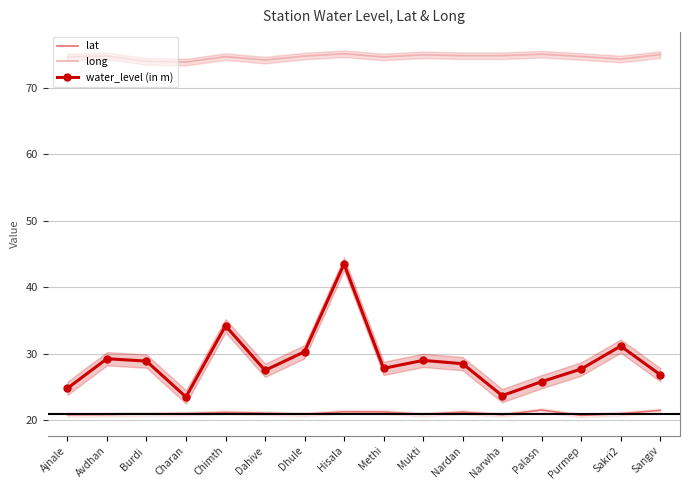

Rank the series at Purmep from lowest to highest value.

lat, water_level (in m), long